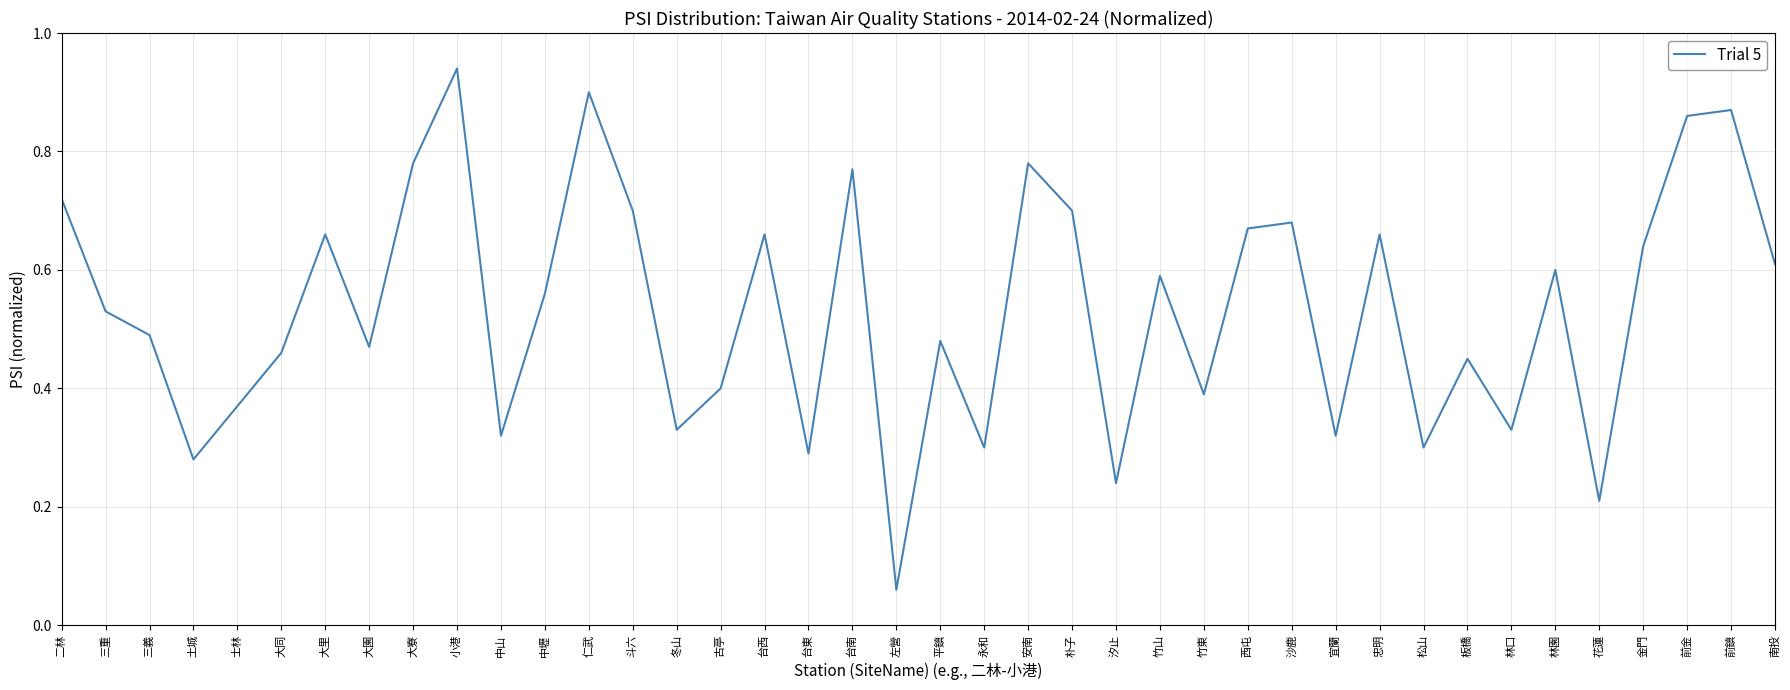

At which label is the value closest to 0?

左營